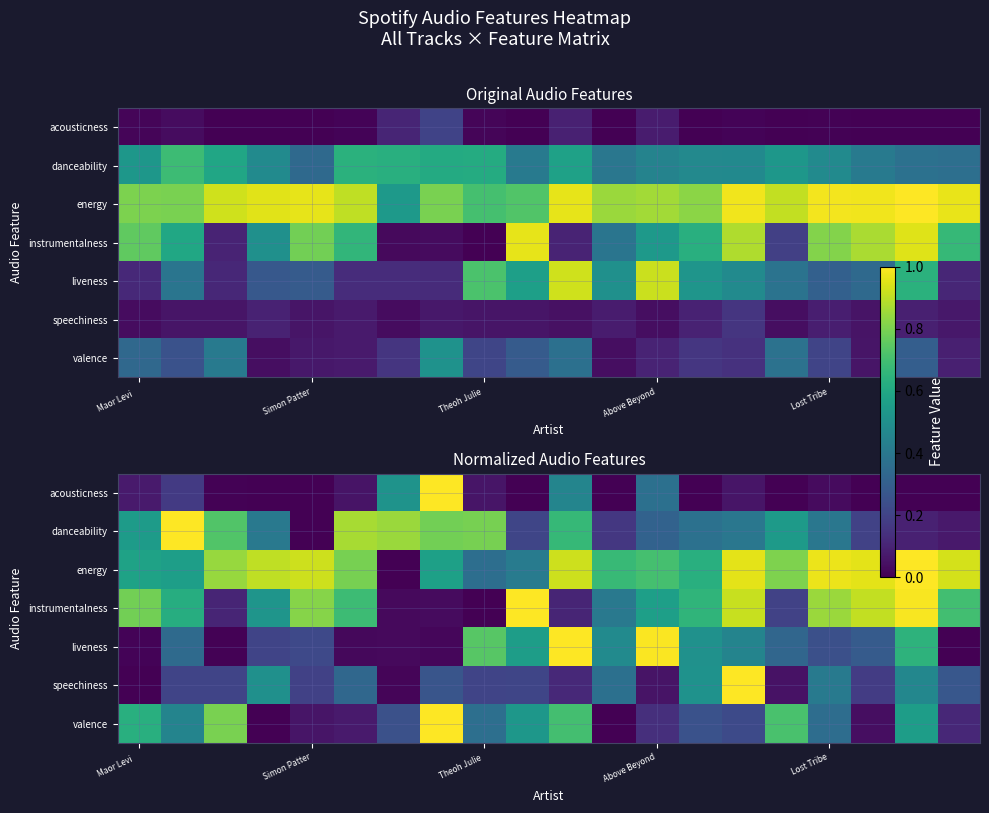

Which has a higher value, 14 or 15?

14